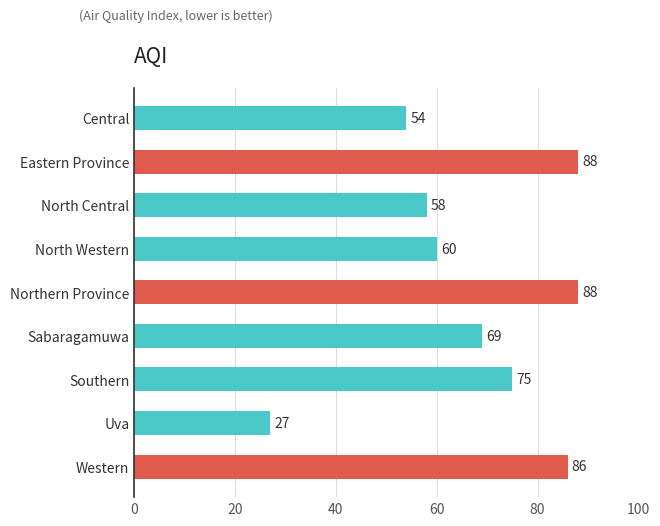

Reading top to bottom, extract all data points from this chart.

54	88	58	60	88	69	75	27	86